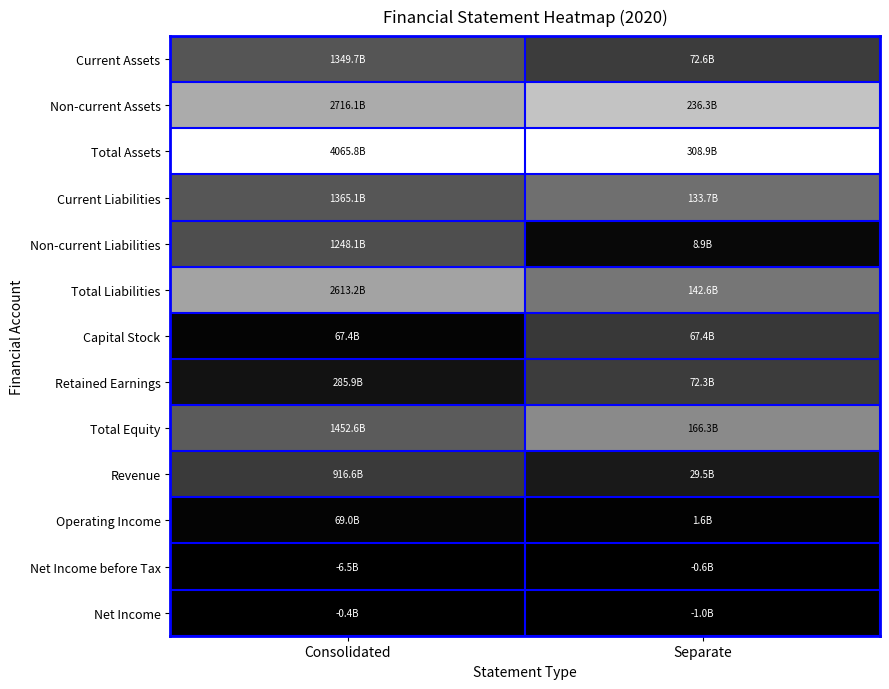

At Separate, list the series in order from largest to smallest.

Total Assets, Non-current Assets, Total Equity, Total Liabilities, Current Liabilities, Current Assets, Retained Earnings, Capital Stock, Revenue, Non-current Liabilities, Operating Income, Net Income before Tax, Net Income